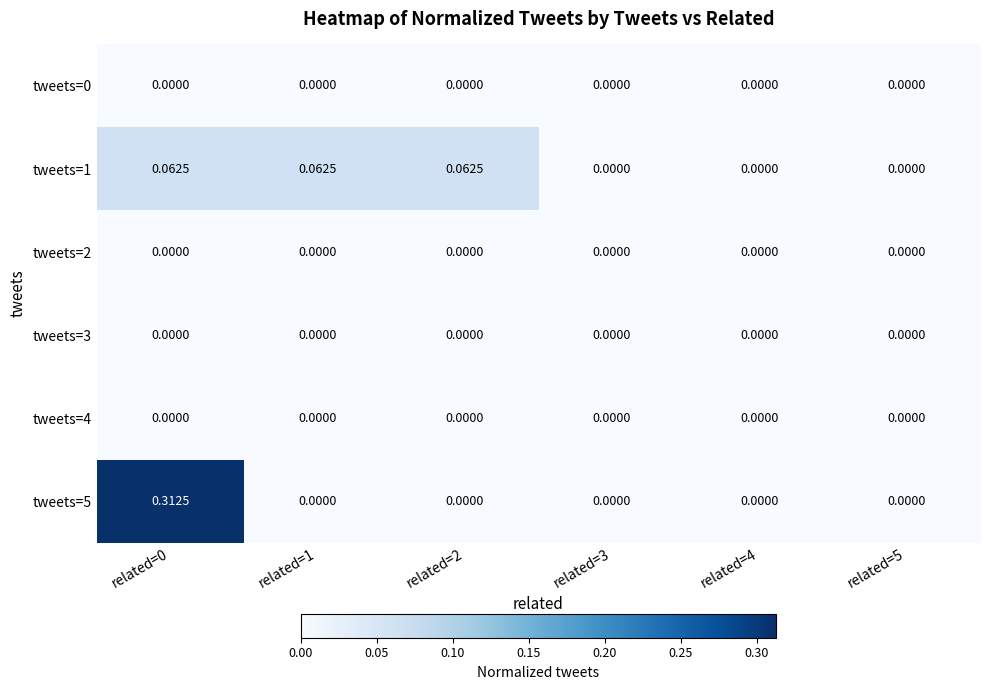

Count the number of data series in this chart.

6